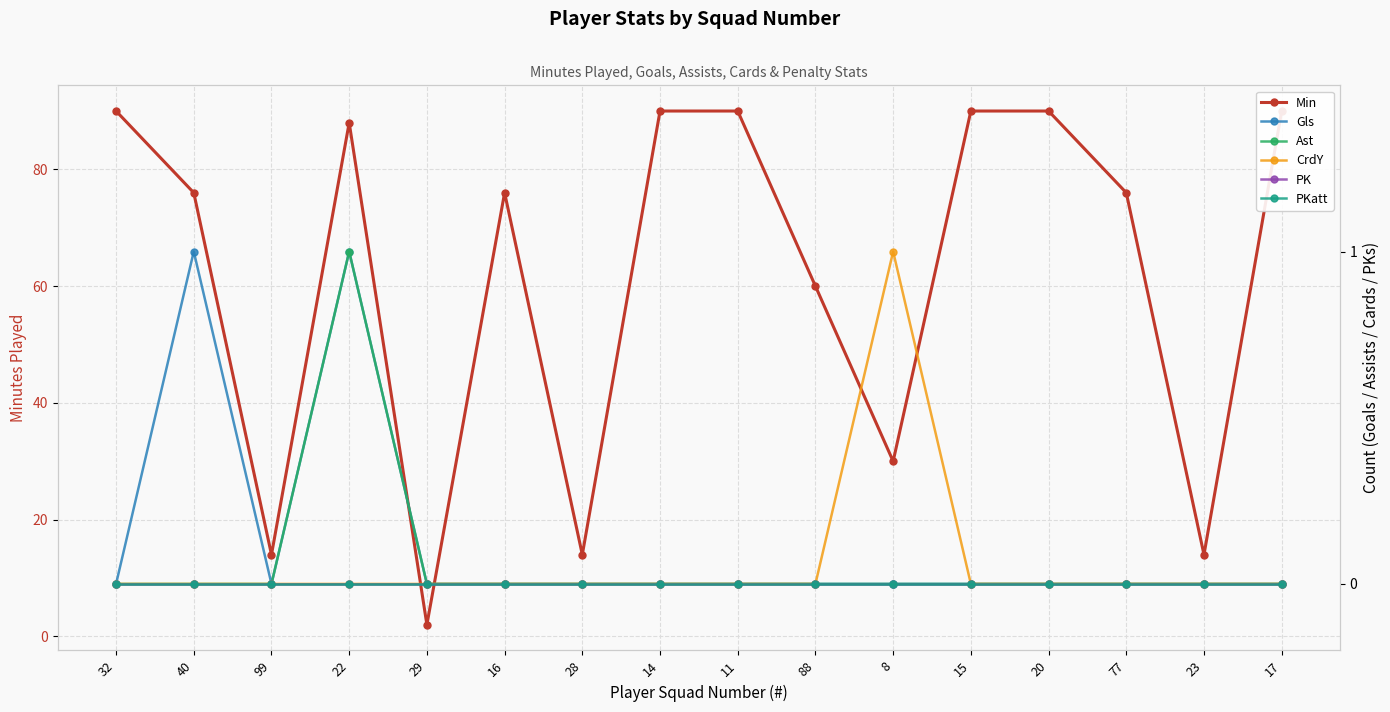

Reading left to right, extract all data points from this chart.

Min: 90	76	14	88	2	76	14	90	90	60	30	90	90	76	14	90
Gls: 0	1	0	1	0	0	0	0	0	0	0	0	0	0	0	0
Ast: 0	0	0	1	0	0	0	0	0	0	0	0	0	0	0	0
CrdY: 0	0	0	0	0	0	0	0	0	0	1	0	0	0	0	0
PK: 0	0	0	0	0	0	0	0	0	0	0	0	0	0	0	0
PKatt: 0	0	0	0	0	0	0	0	0	0	0	0	0	0	0	0